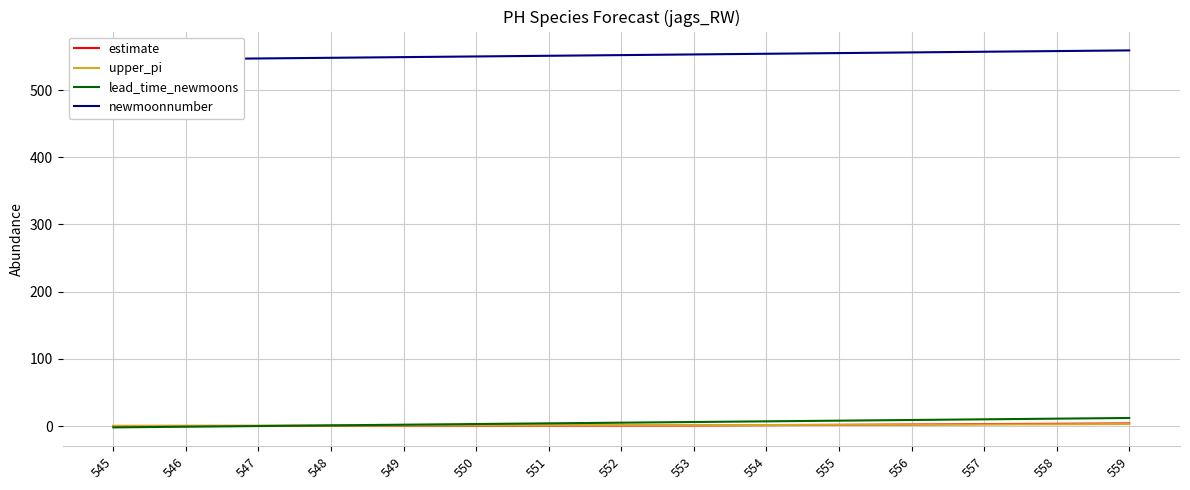

True or false: lead_time_newmoons has more than 2 interior local peaks.

False